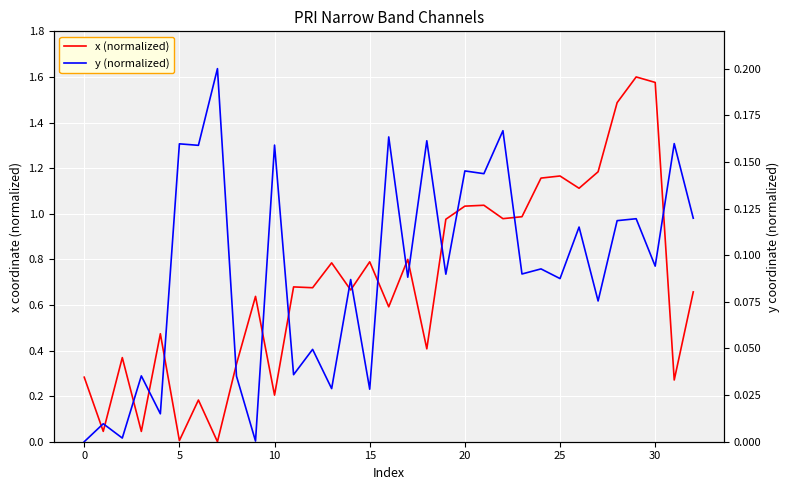

Is it true that y (normalized) equals 0.2 at 20?

False